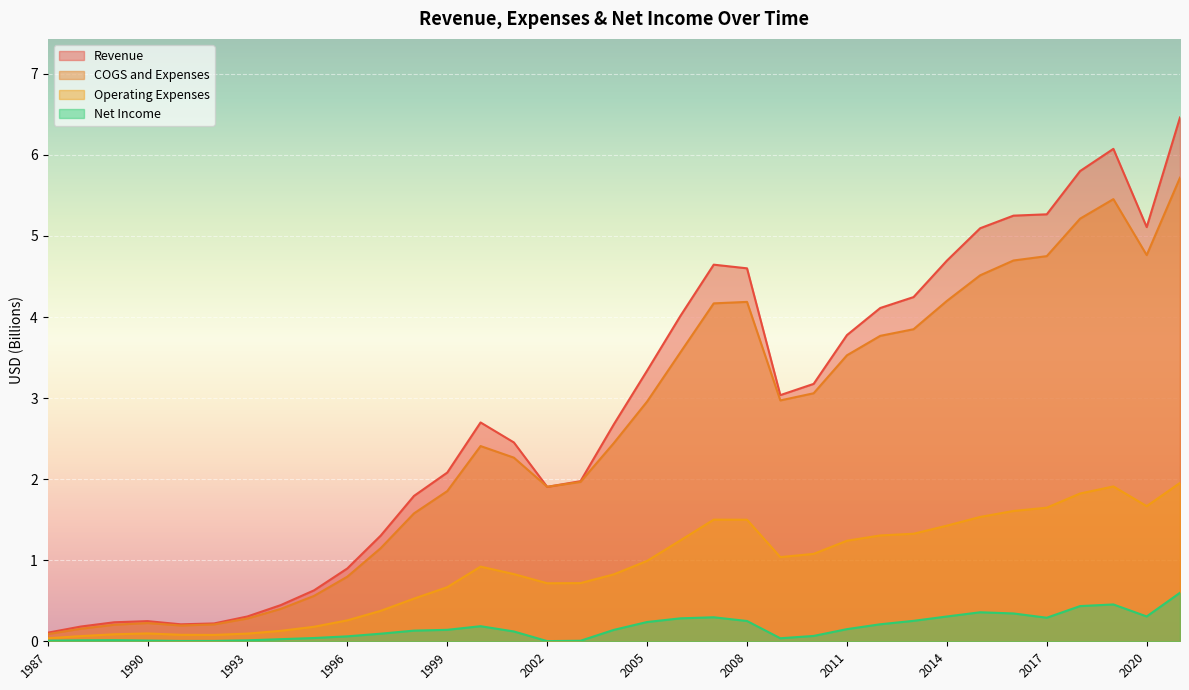

Read the Revenue value at 2014.

4.7